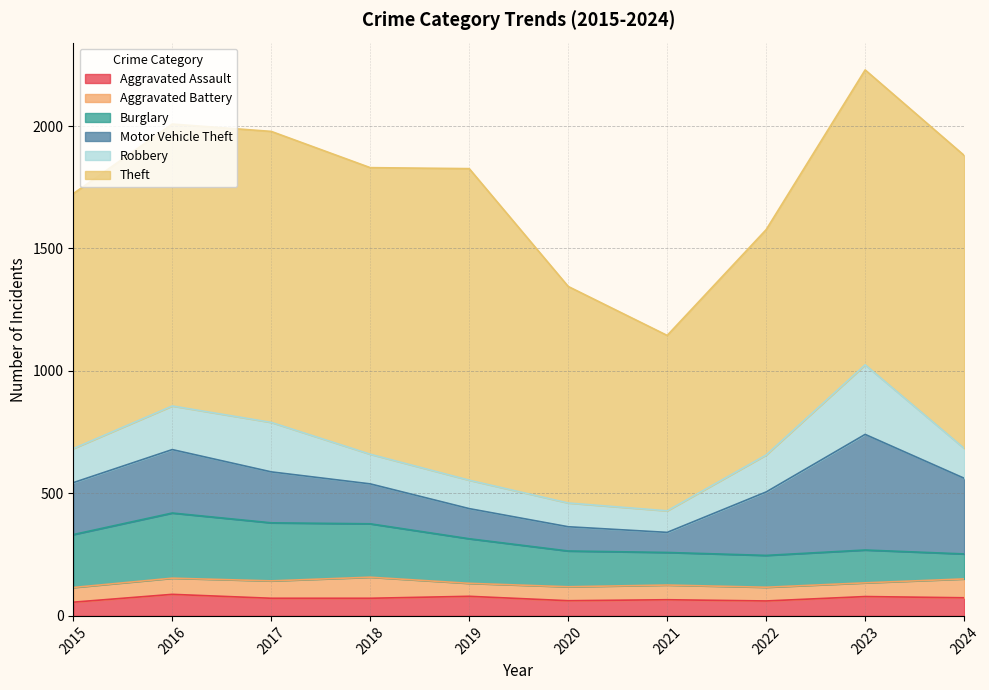

True or false: Robbery has more than 1 points higher than both neighbors.

True